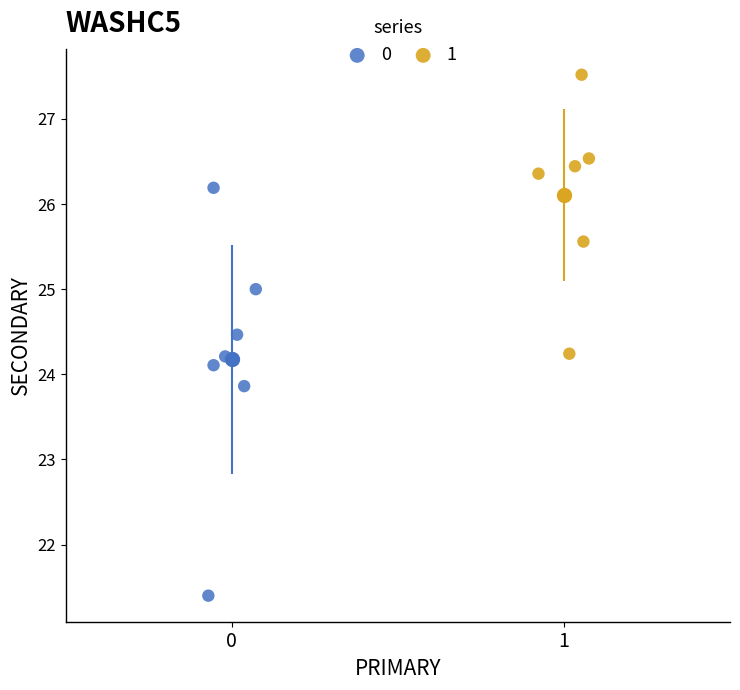

Which series contains the highest Y value?

1